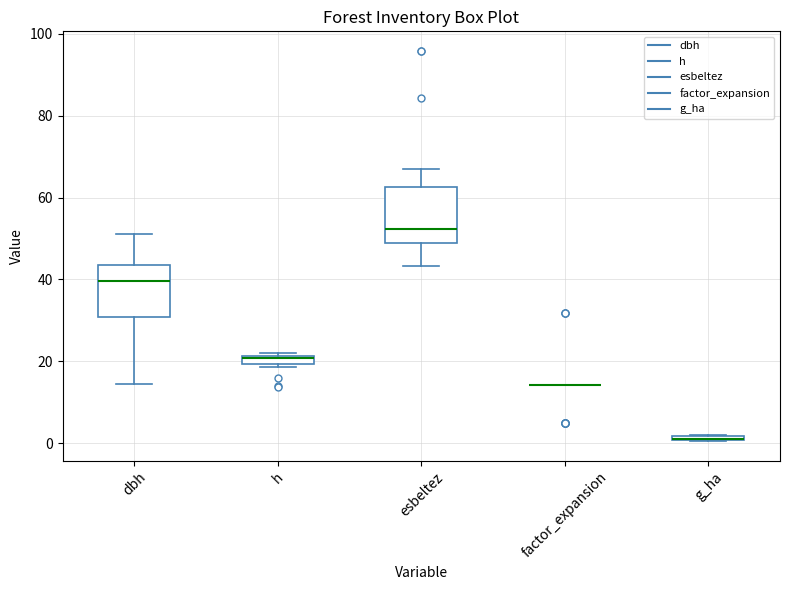

Where is the lower edge of the box for h on the y-axis? The values are not printed on the chart, so give them approximately, as read against the axis.

20